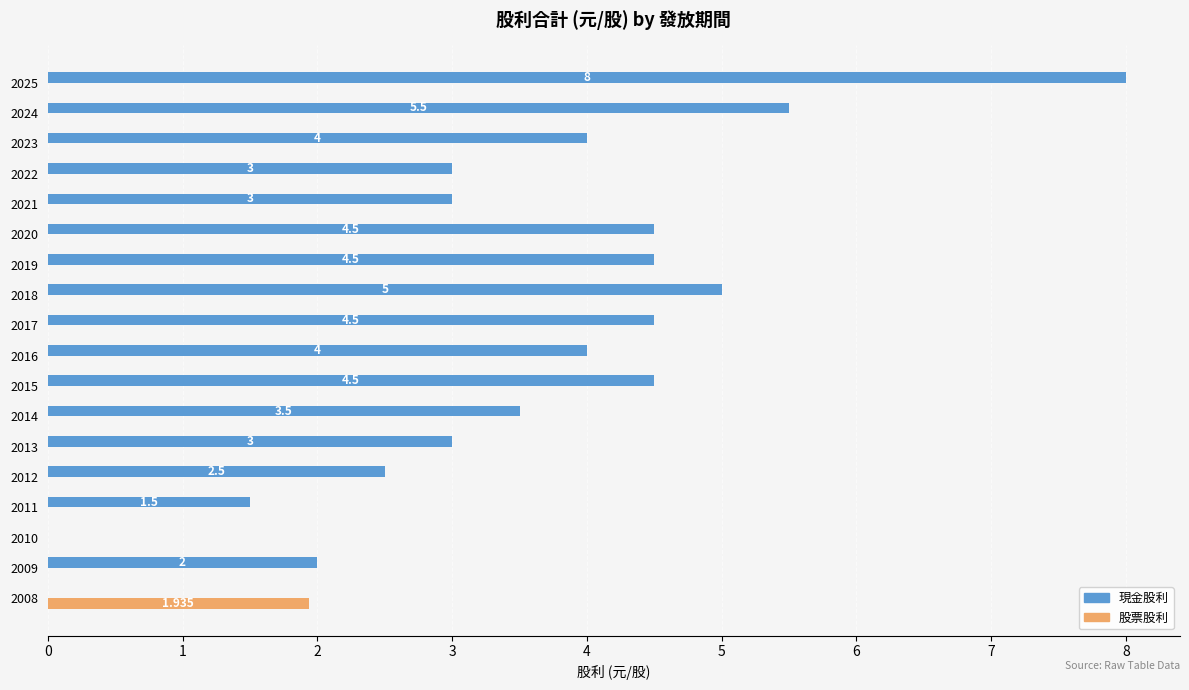

Which series has the largest total across all categories?

現金股利